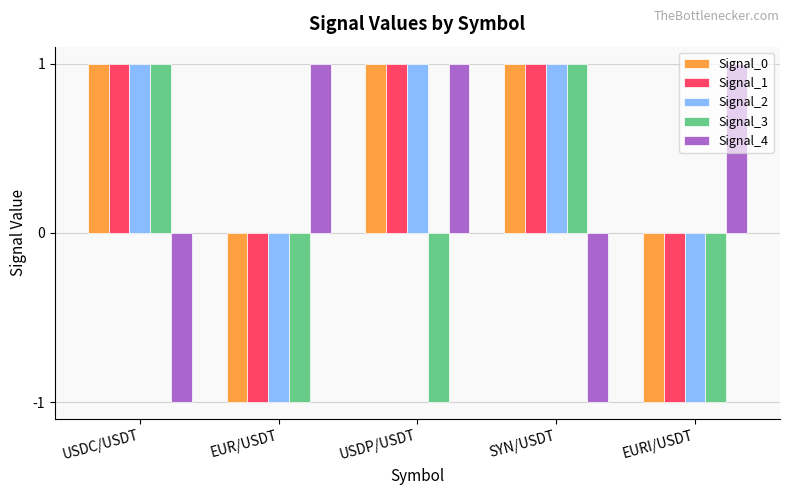

At how many categories does at least one series exceed 0?

5